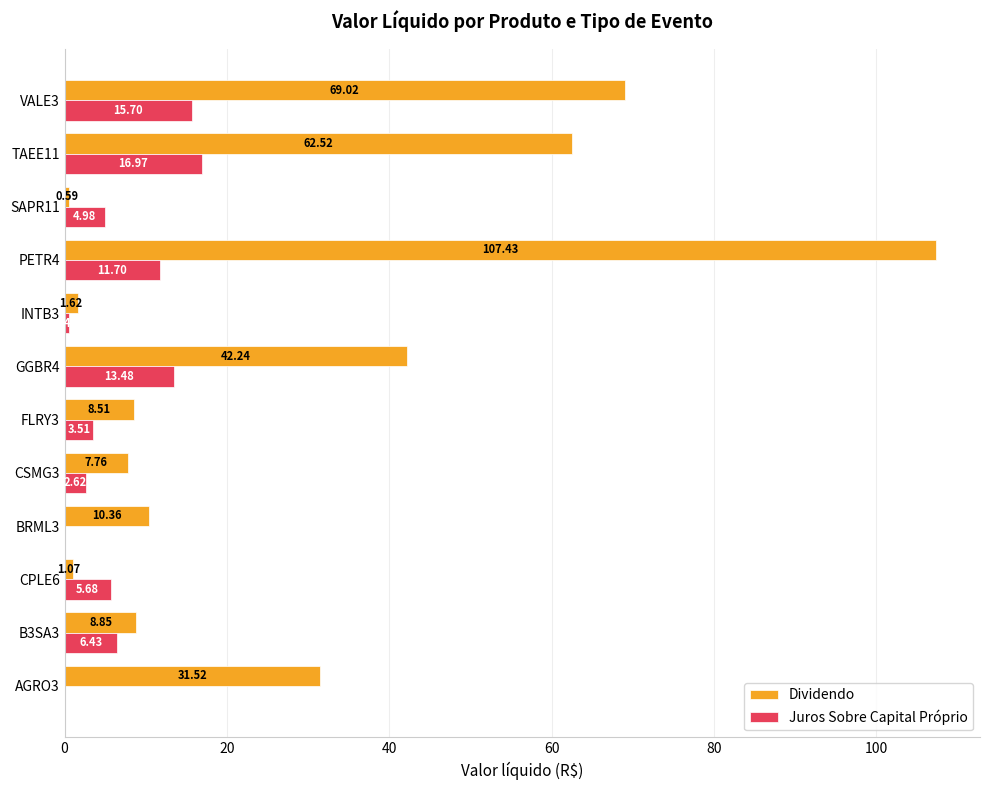

What is the total value across all series at GGBR4?

55.7